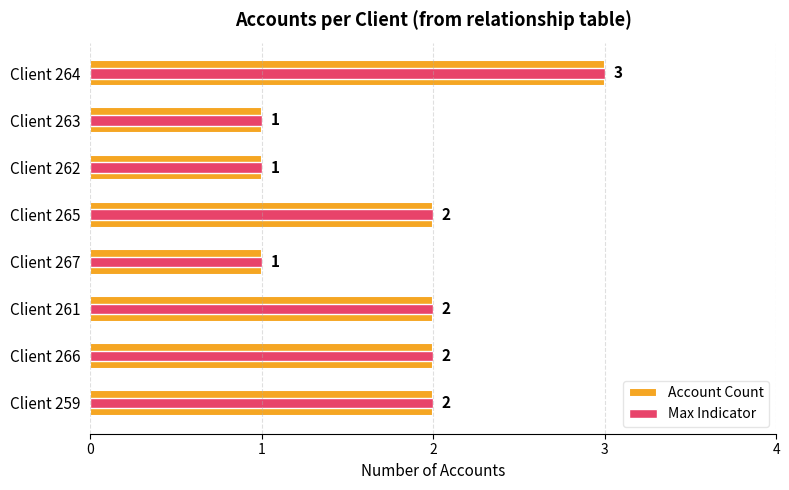

Read the Account Count value at Client 266.

2